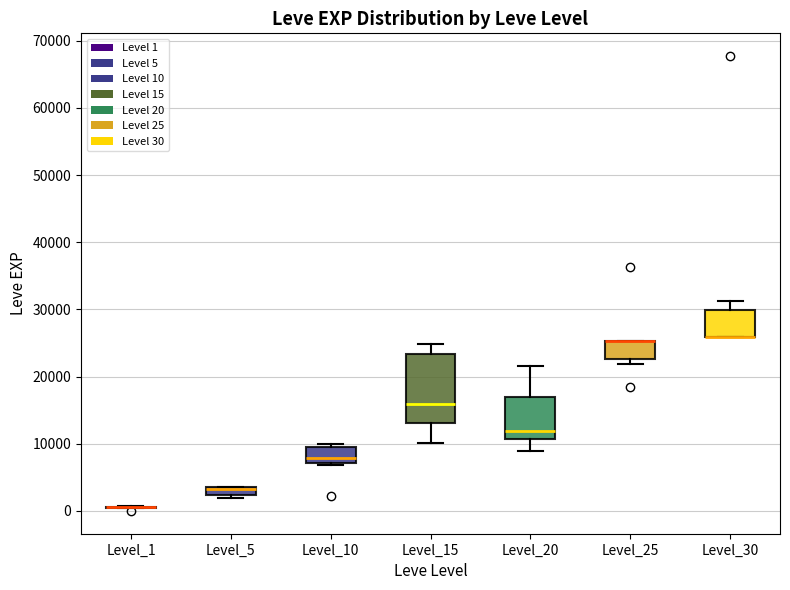

Where does the upper whisker of the box for Level_15 end on the y-axis? The values are not printed on the chart, so give them approximately, as read against the axis.

25000